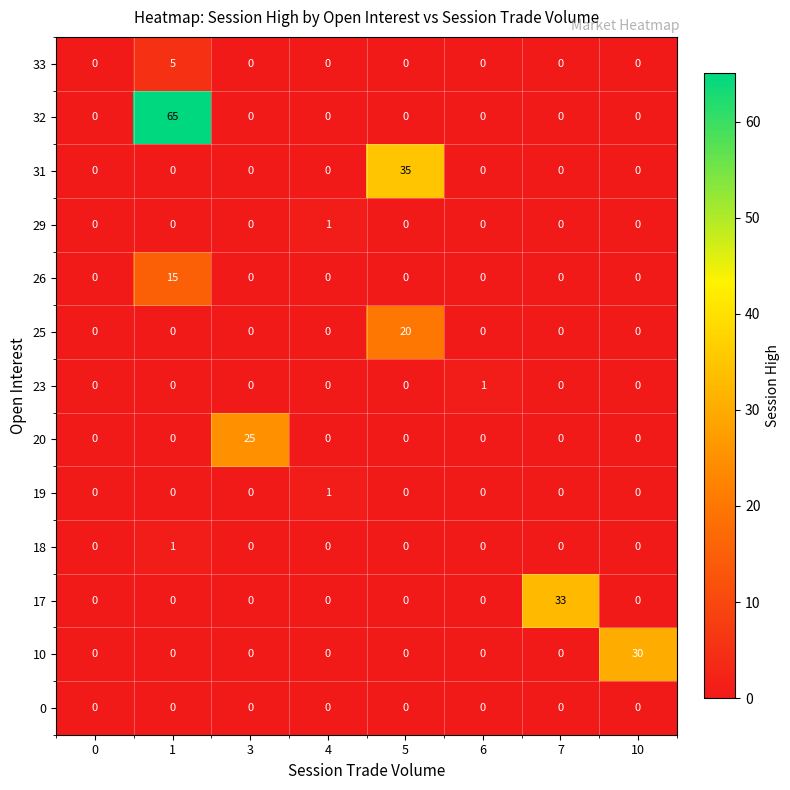

What is the greatest value displayed?

65